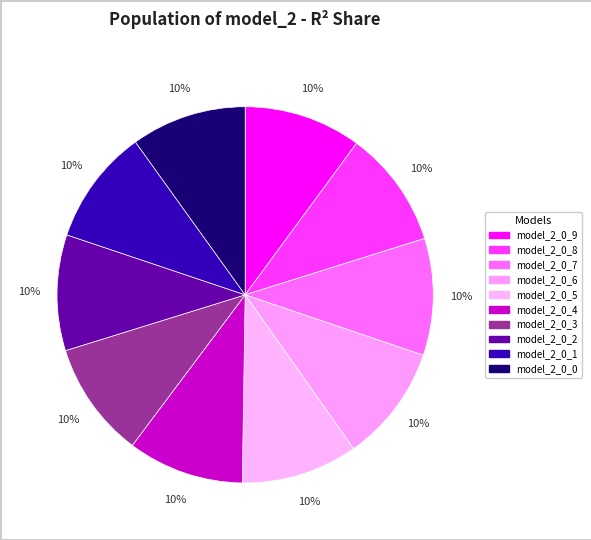

How many slices are in this pie chart?

10